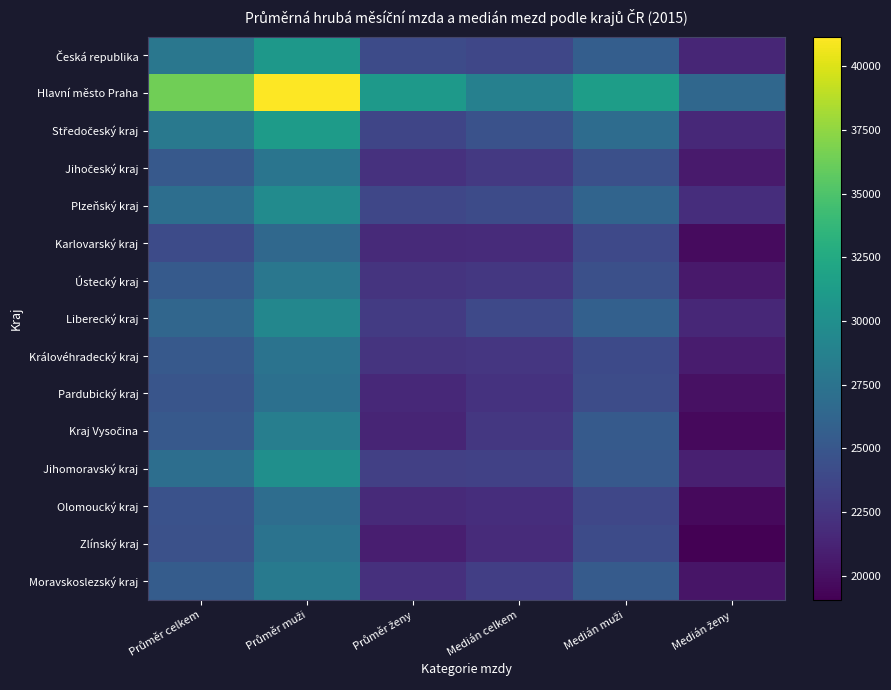

Count the number of categories in the chart.

6